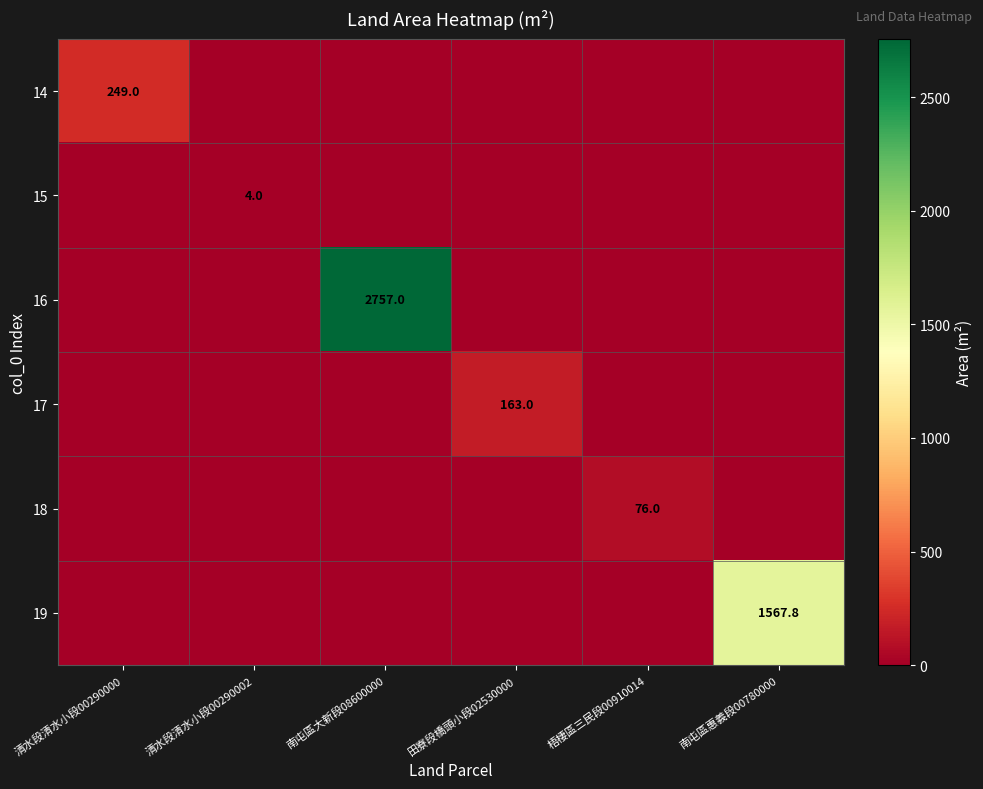

What is the difference between the highest and lowest values at 清水段清水小段00290002?

4.0